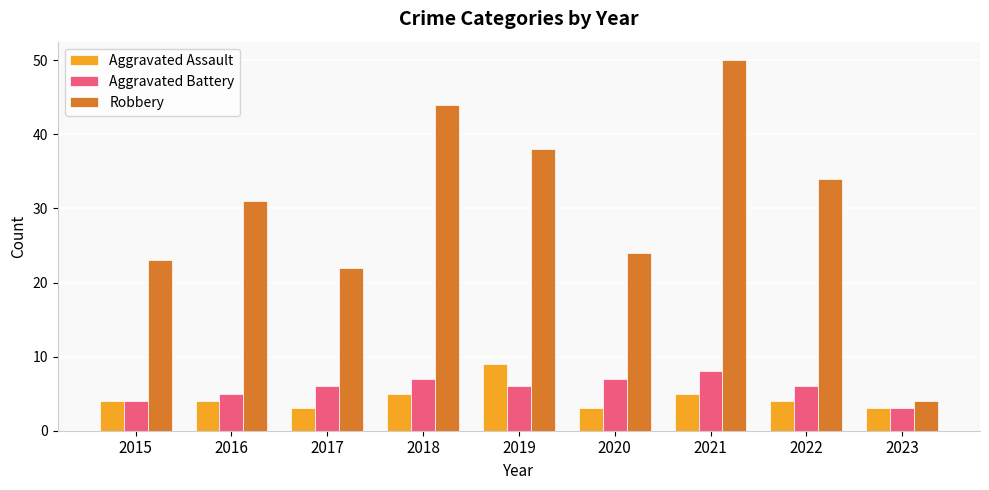

Reading left to right, list all the values displayed in this chart.

Aggravated Assault: 2015=4	2016=4	2017=3	2018=5	2019=9	2020=3	2021=5	2022=4	2023=3
Aggravated Battery: 2015=4	2016=5	2017=6	2018=7	2019=6	2020=7	2021=8	2022=6	2023=3
Robbery: 2015=23	2016=31	2017=22	2018=44	2019=38	2020=24	2021=50	2022=34	2023=4